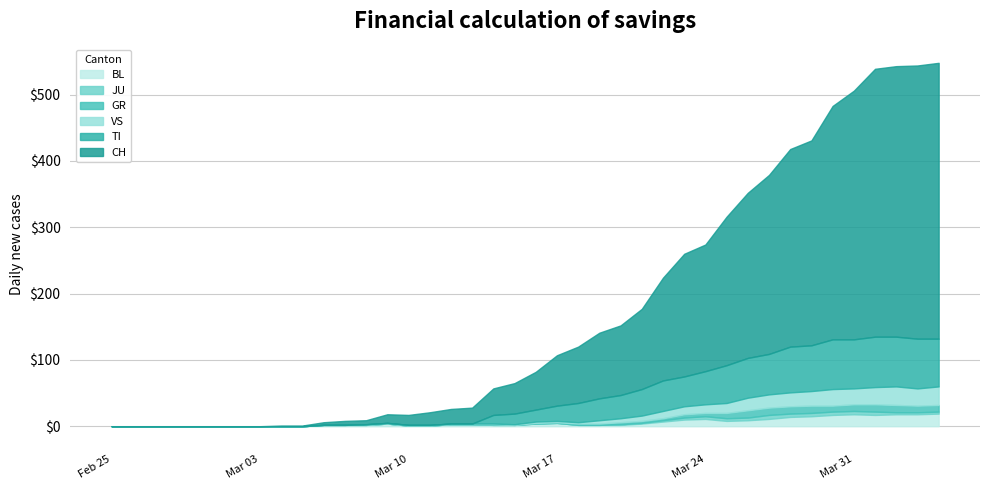

How many lines are shown in the chart?

6